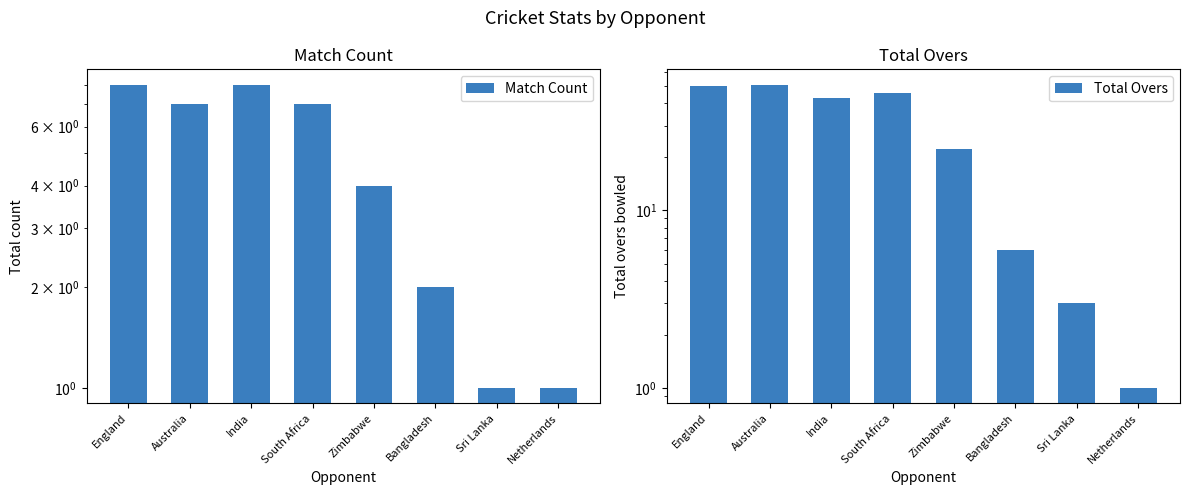

True or false: Total Overs has a value of 50.2 at England.

True